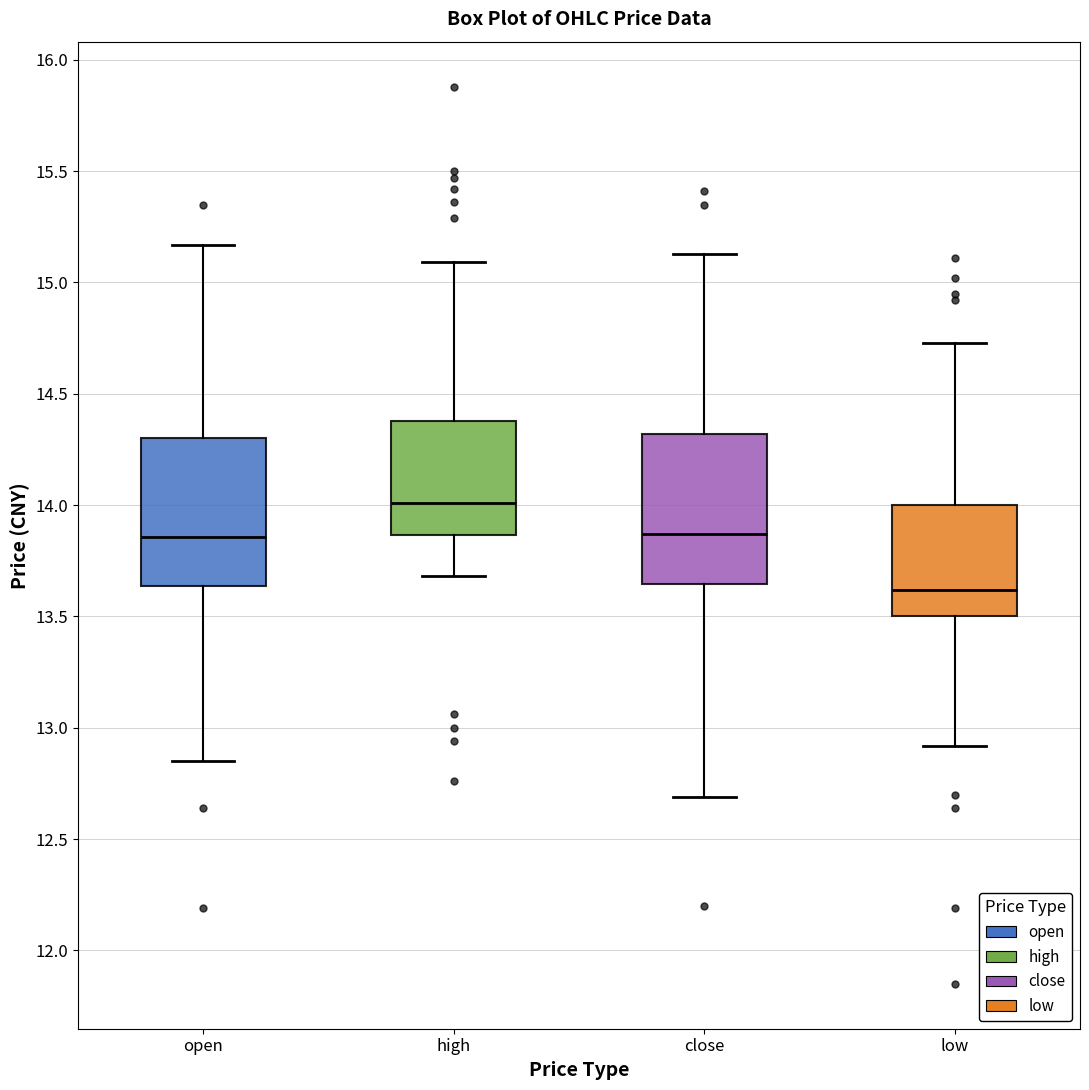

Reading left to right, read every box against the y-axis: the position of its median line, the range the box covers, and the ends of its whiskers. The values are not printed on the chart, so give them approximately, as read against the axis.

open: median 13.85, box 13.65 to 14.30, whiskers 12.85 to 15.15
high: median 14.00, box 13.85 to 14.40, whiskers 13.70 to 15.10
close: median 13.85, box 13.65 to 14.30, whiskers 12.70 to 15.15
low: median 13.60, box 13.50 to 14.00, whiskers 12.90 to 14.75